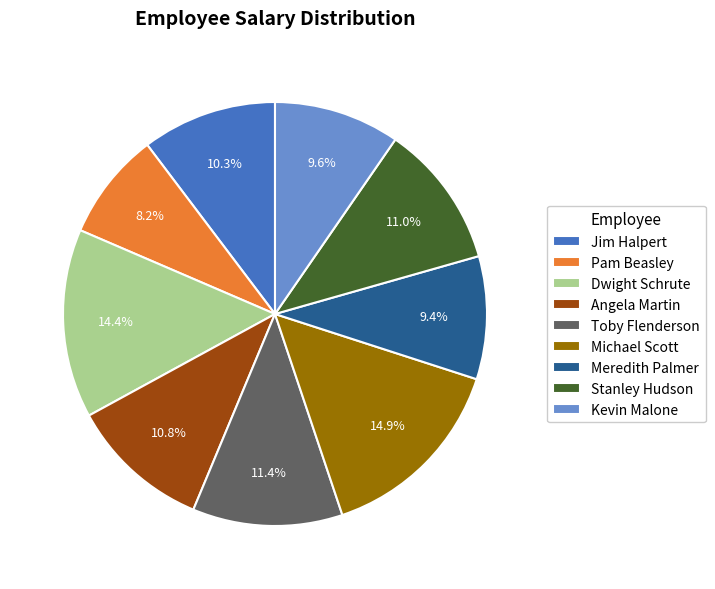

Is the sum of Kevin Malone and Toby Flenderson greater than half?

No